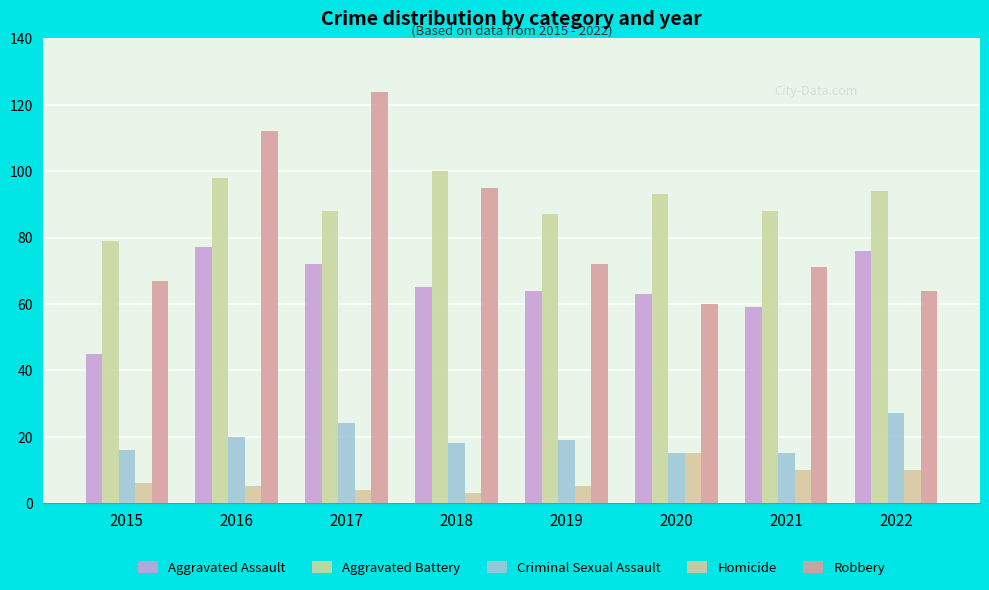

At which label does Aggravated Battery reach its peak?

2018